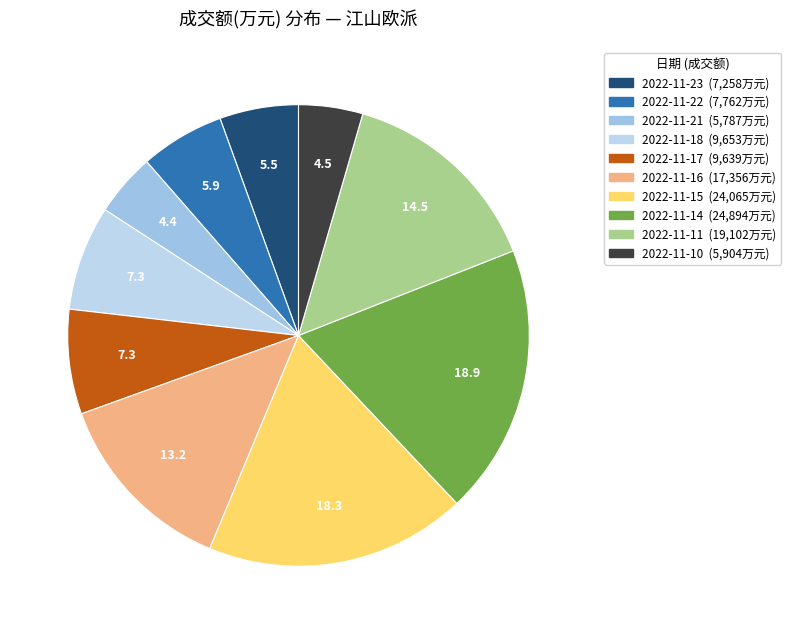

Which has a higher value, 2022-11-15 or 2022-11-14?

2022-11-14